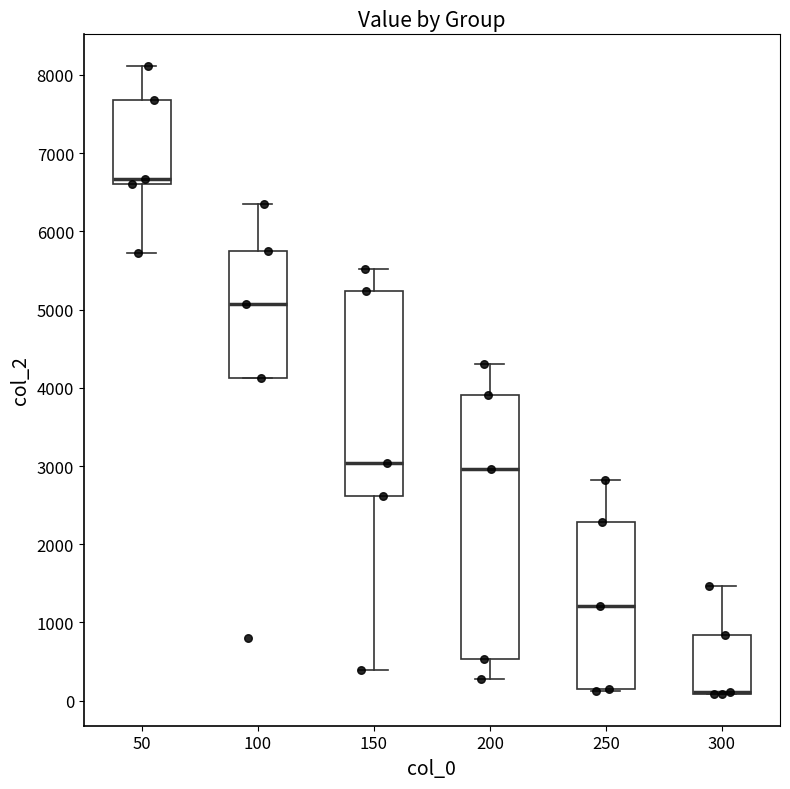

Where does the median line of the box at x = 50 sit on the y-axis? The values are not printed on the chart, so give them approximately, as read against the axis.

6700